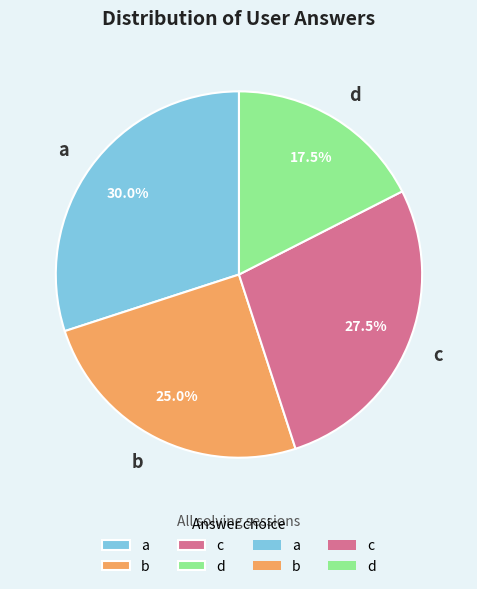

Approximately how many times larger is the value at b compared to d?

1.4